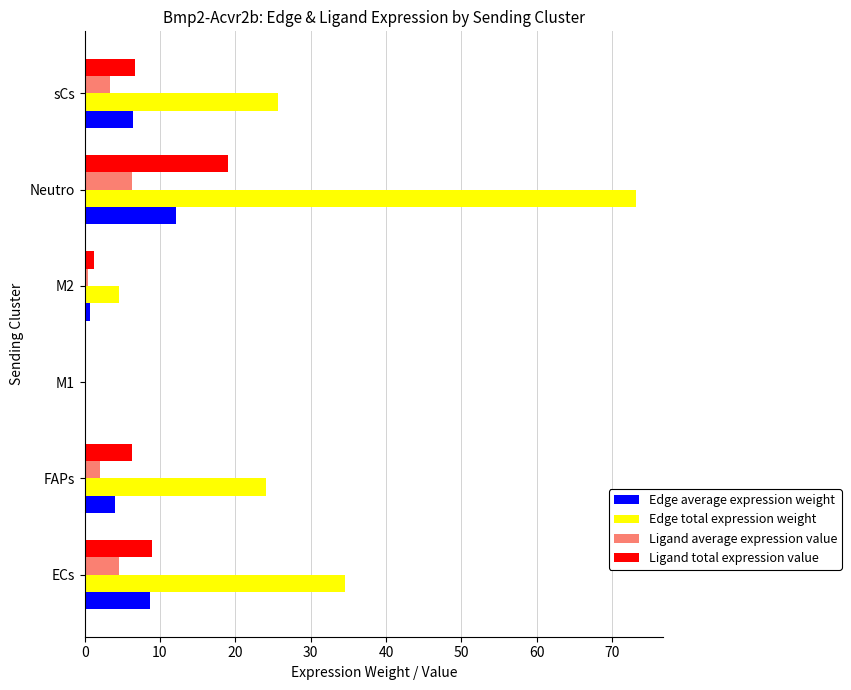

Which category has the highest value in the Edge average expression weight series?

Neutro